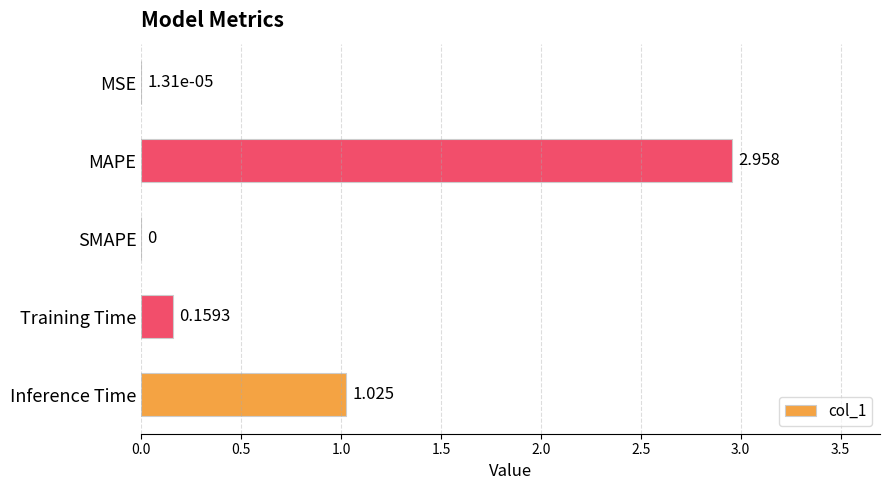

Which has a higher value, MSE or MAPE?

MAPE